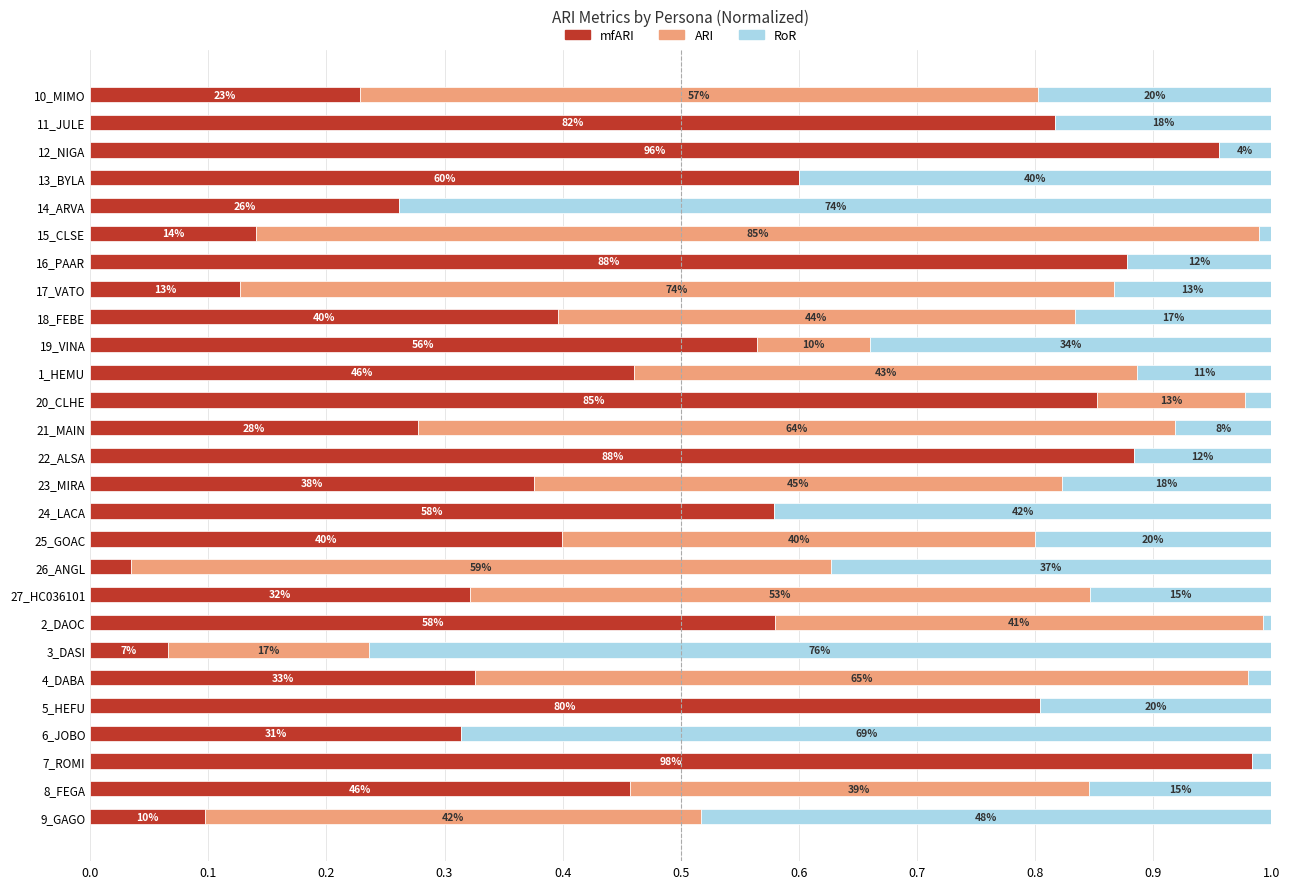

What are all the series names shown in the legend?

mfARI, ARI, RoR